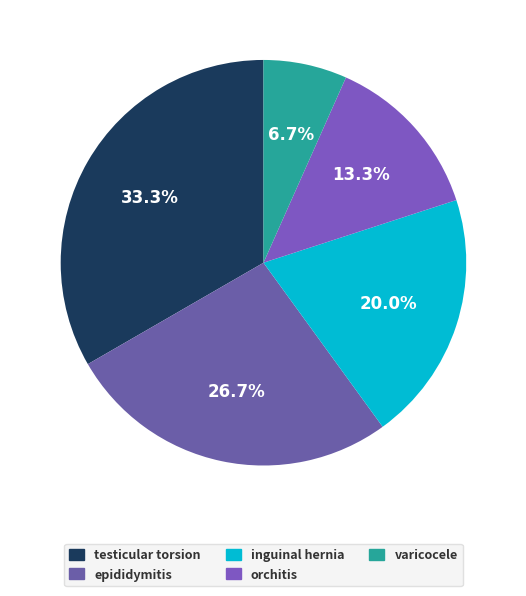

To the nearest percent, what percentage of the pie is testicular torsion?

33%